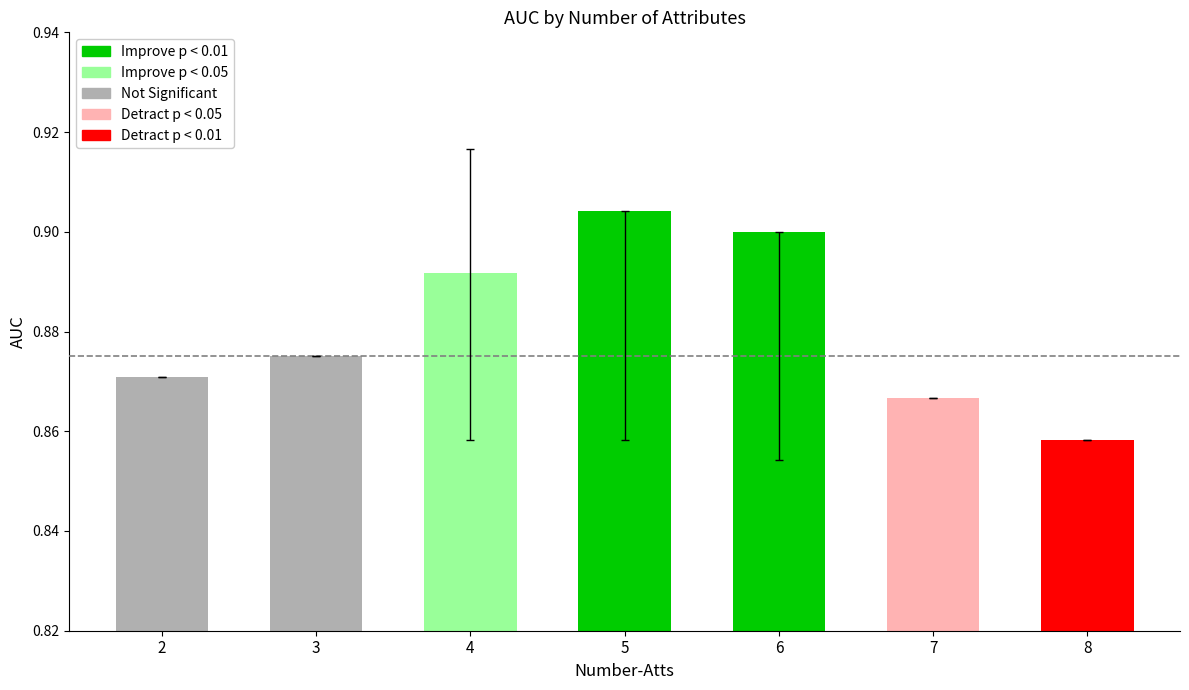

How many categories are shown in the chart?

7